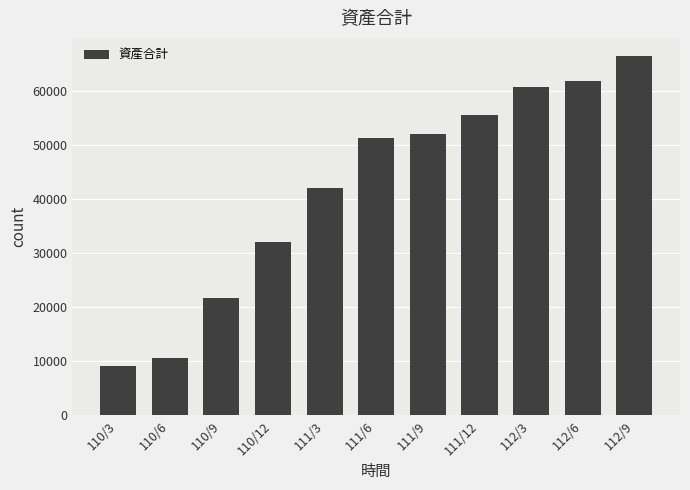

How many categories are shown in the chart?

11